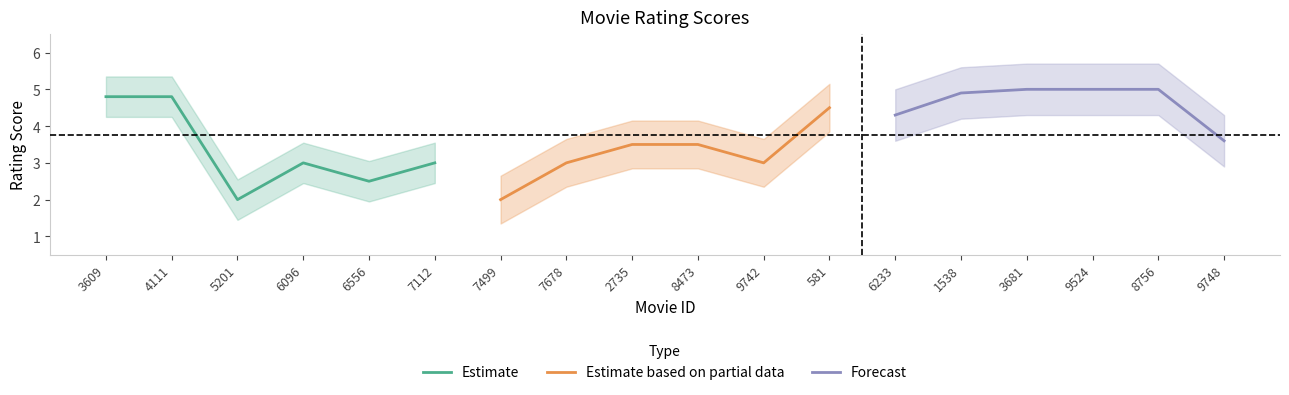

What is the sum of the Estimate based on partial data values at 9742 and 7678?

6.0